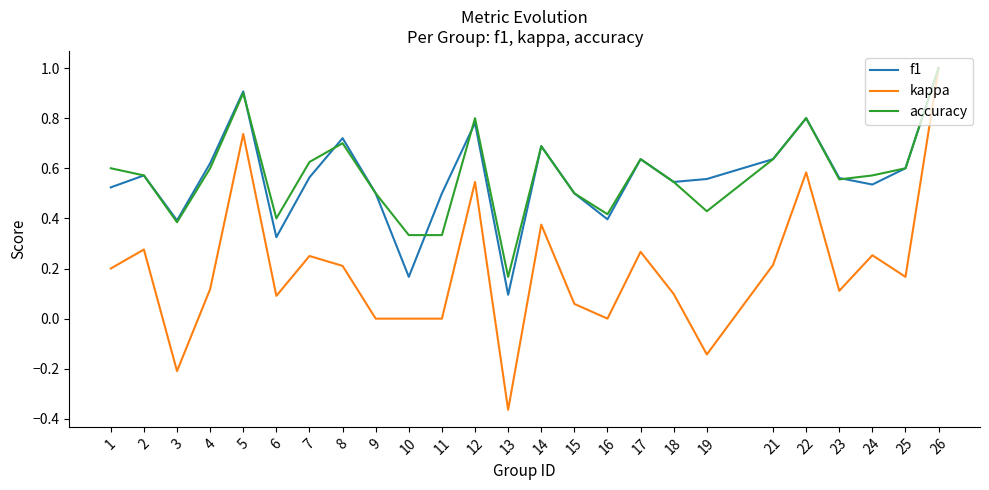

At which category does accuracy reach its first local peak?

5